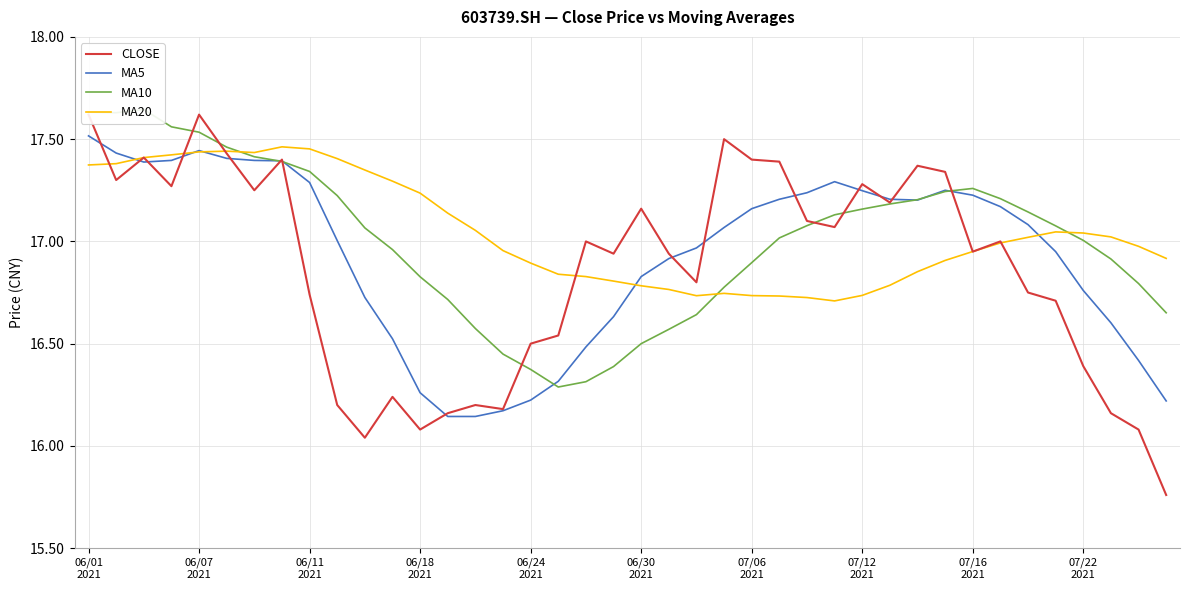

Where does the CLOSE series first go above 17?

06/01
2021